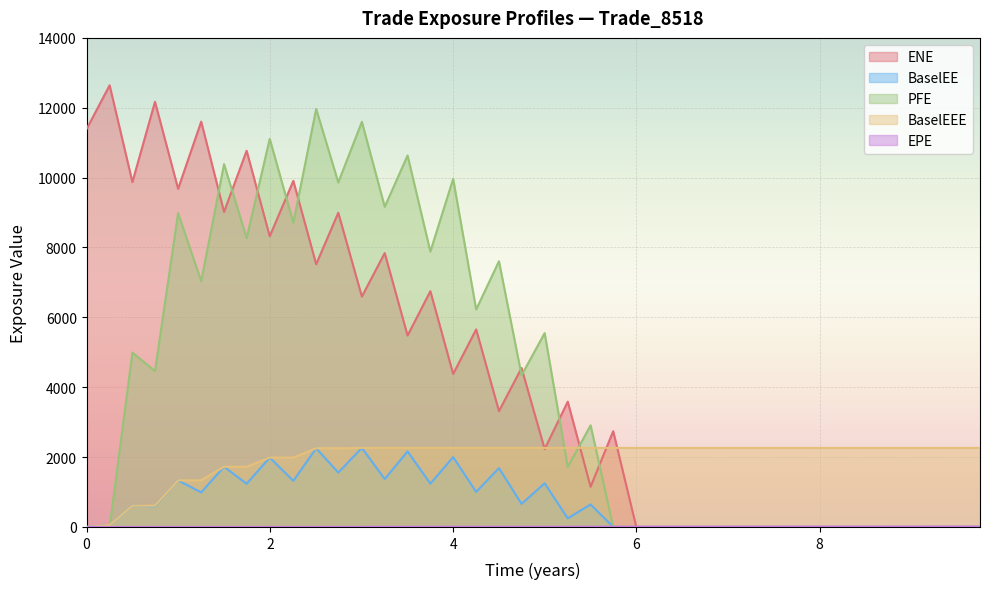

Which series has the largest range (max minus min)?

ENE